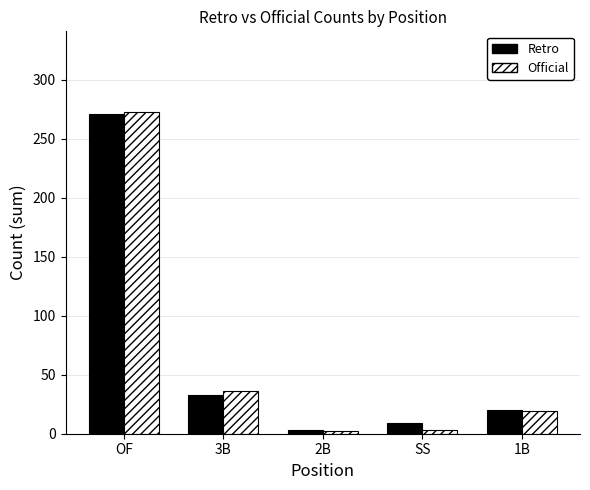

The Retro series shows 466 at OF. True or false?

False